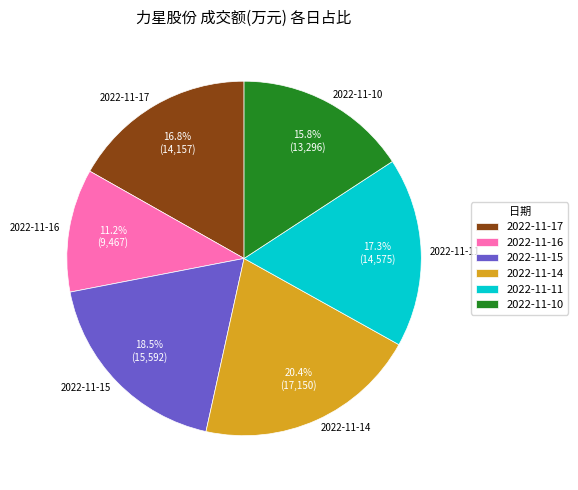

What percentage is NOT represented by 2022-11-11?

82.7%